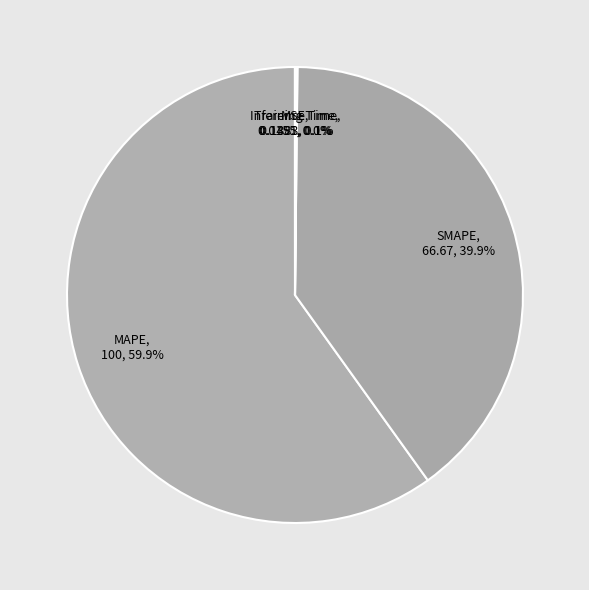

What percentage do SMAPE and MAPE together represent?

99.8%